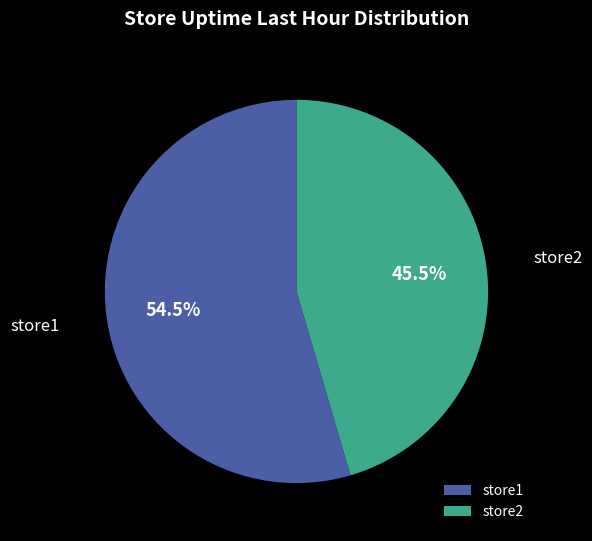

Rank the categories by value from highest to lowest.

store1, store2